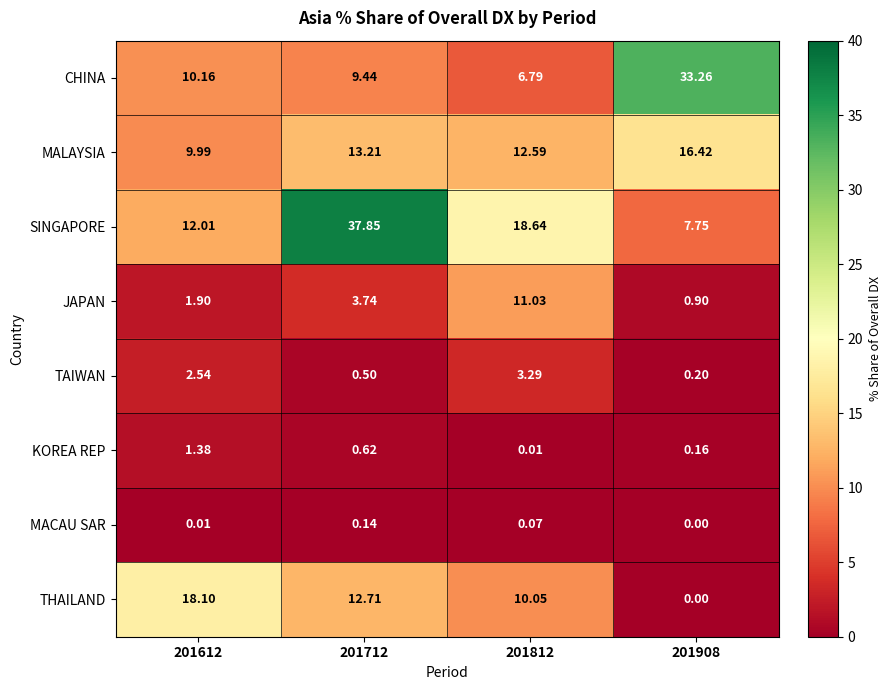

At which category is the sum across all series the highest?

201712